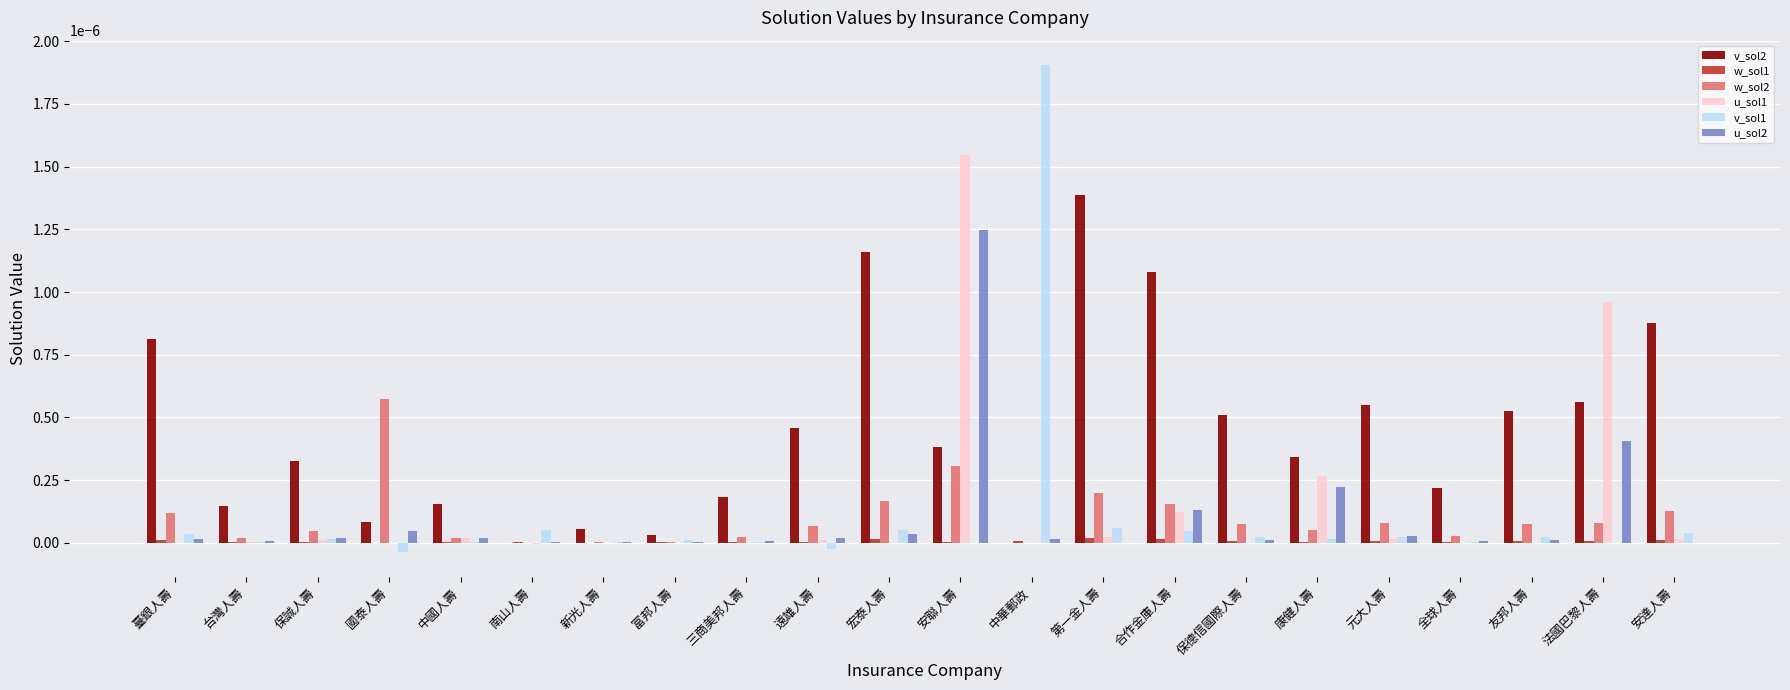

Which series has the largest range (max minus min)?

v_sol1